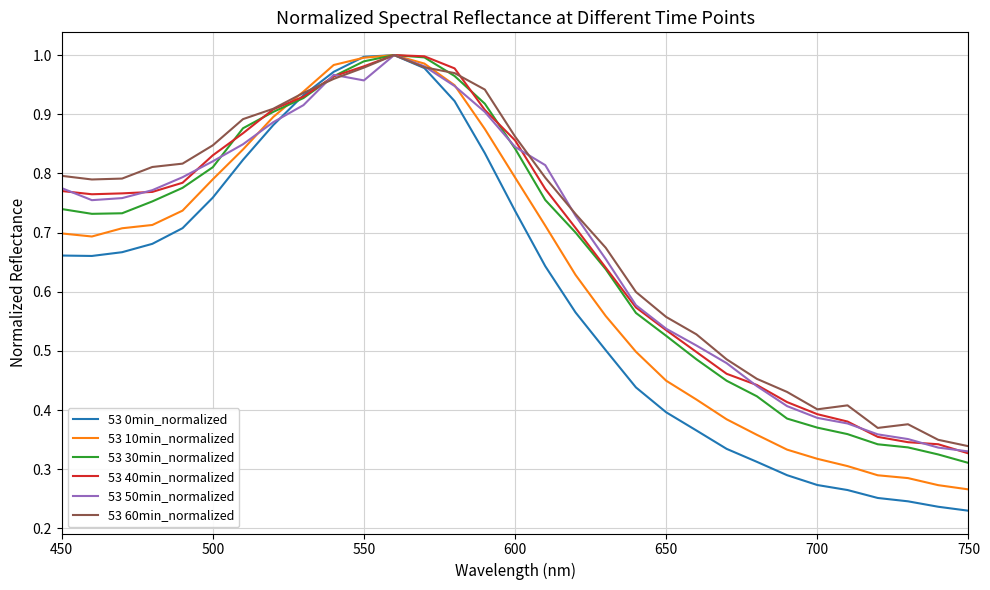

Which series has the widest spread of values?

53 0min_normalized